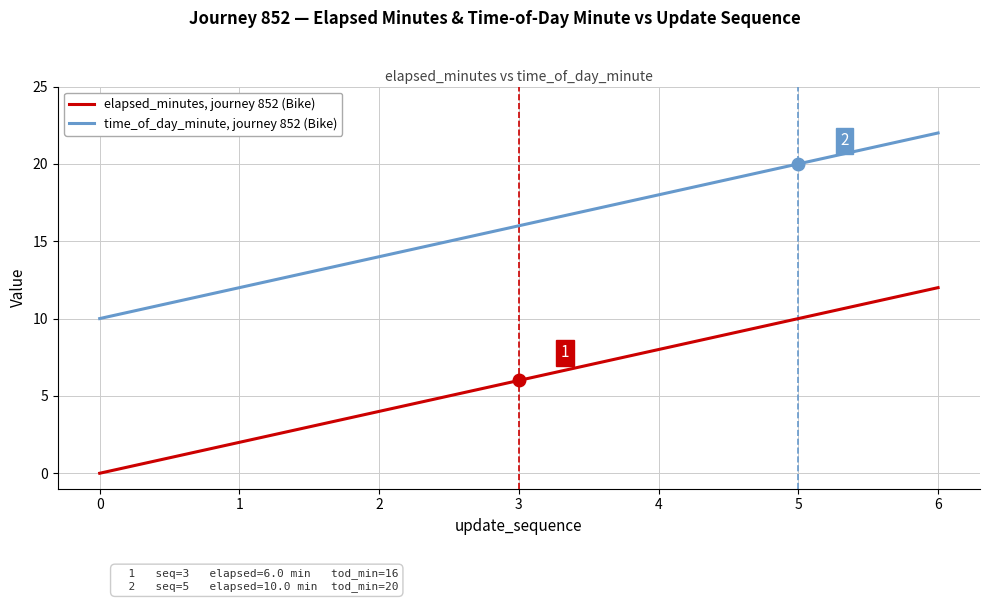

Which category has the highest value across all series?

6